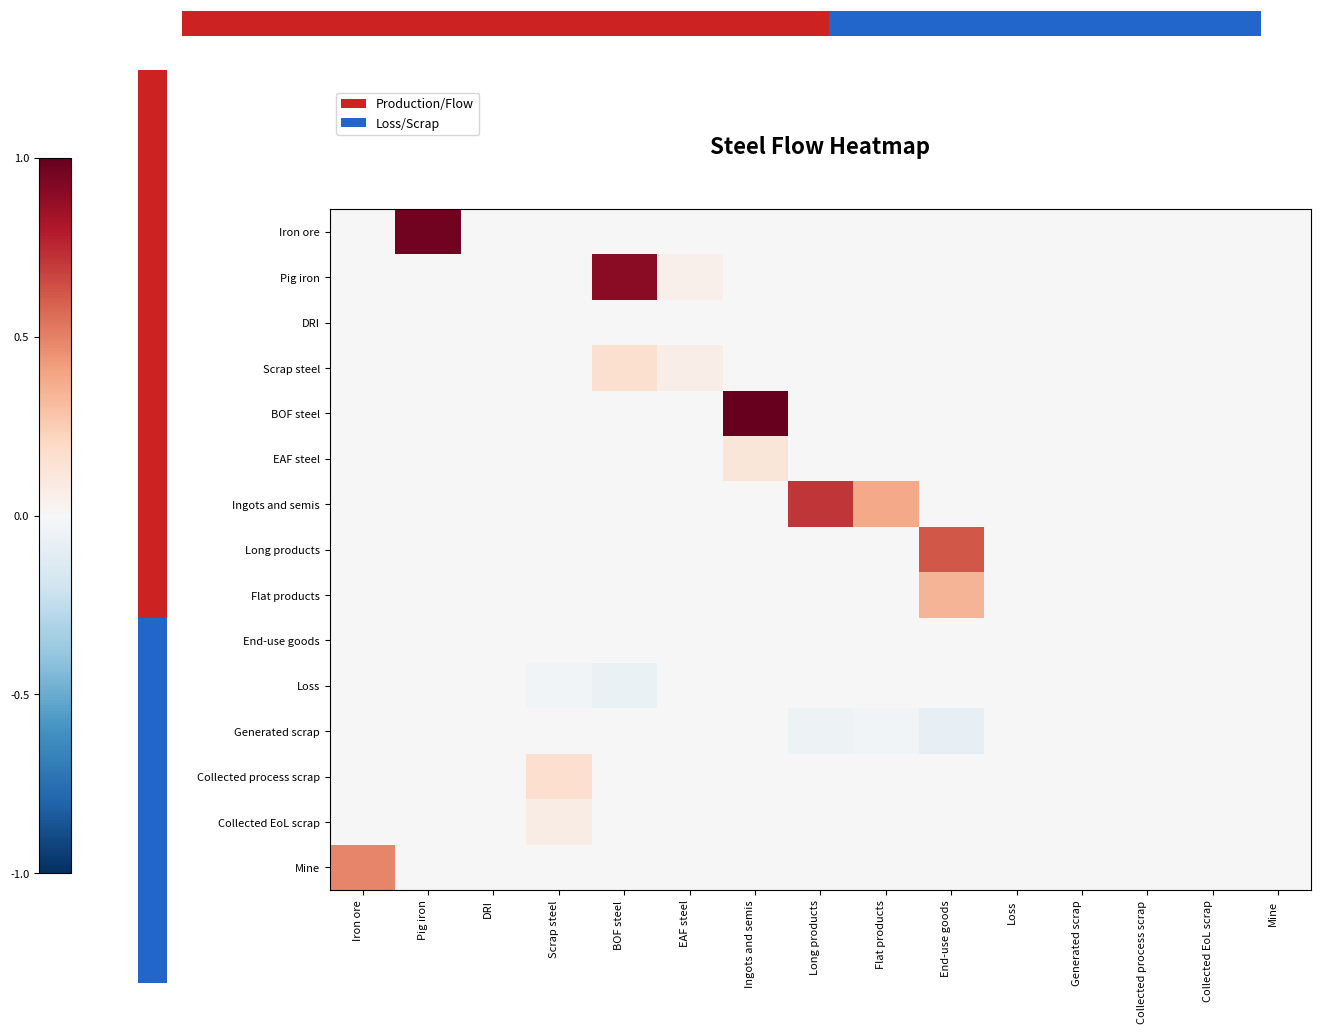

Rank the categories by Flat products value from lowest to highest.

Iron ore, Pig iron, DRI, Scrap steel, BOF steel, EAF steel, Ingots and semis, Long products, Flat products, Loss, Generated scrap, Collected process scrap, Collected EoL scrap, Mine, End-use goods